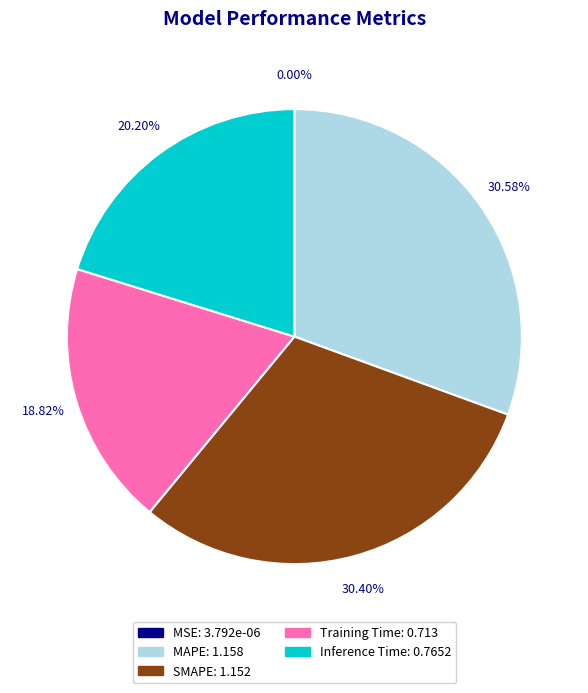

To the nearest percent, what is the average slice percentage?

20%